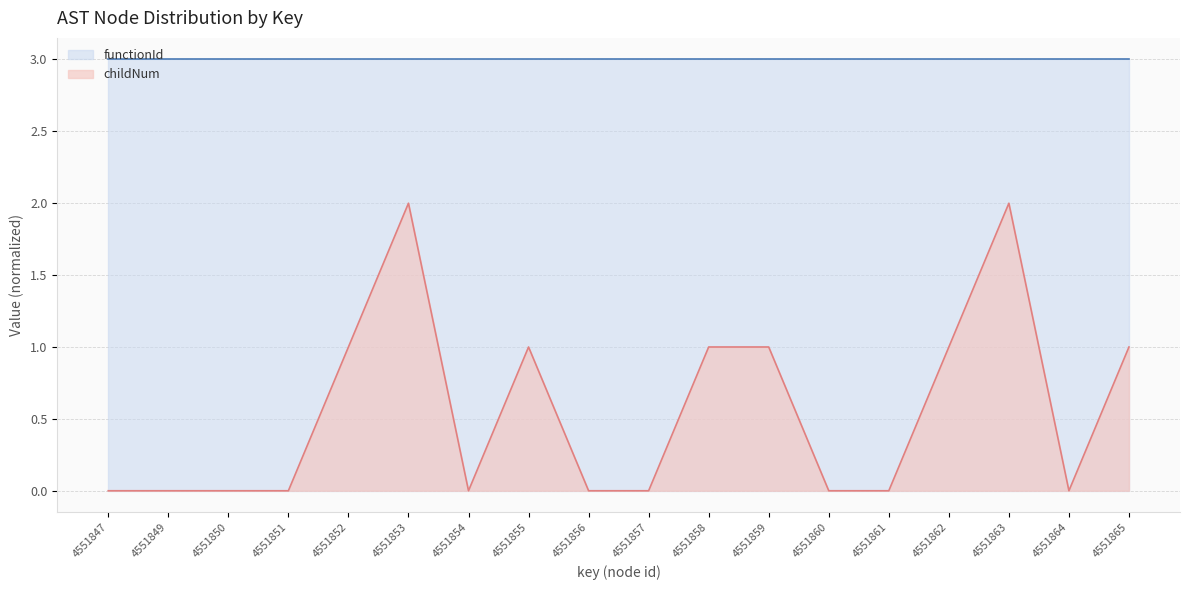

List the labels in order of value, largest first.

4551853, 4551863, 4551852, 4551855, 4551858, 4551859, 4551862, 4551865, 4551847, 4551849, 4551850, 4551851, 4551854, 4551856, 4551857, 4551860, 4551861, 4551864